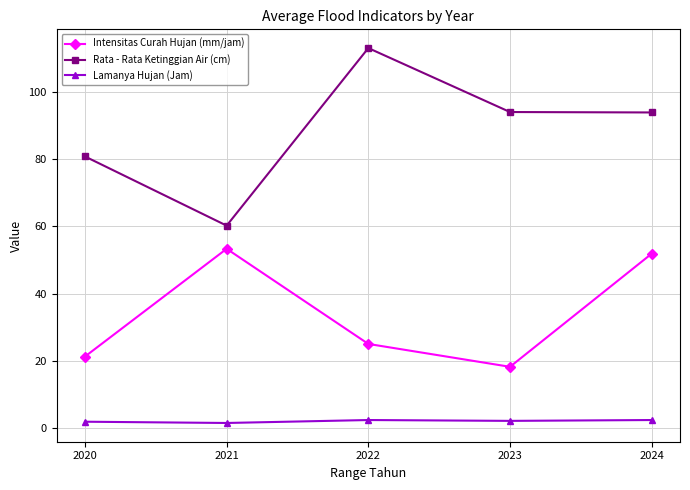

What is the sum of all Rata - Rata Ketinggian Air (cm) values?

441.9